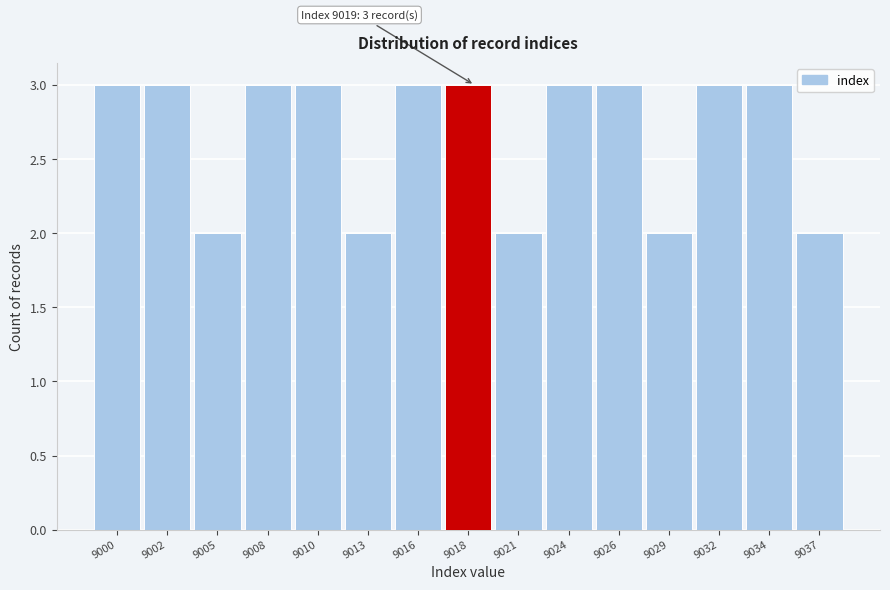

Reading left to right, what are all the values shown in this chart?

9000=3	9002=3	9005=2	9008=3	9010=3	9013=2	9016=3	9018=3	9021=2	9024=3	9026=3	9029=2	9032=3	9034=3	9037=2